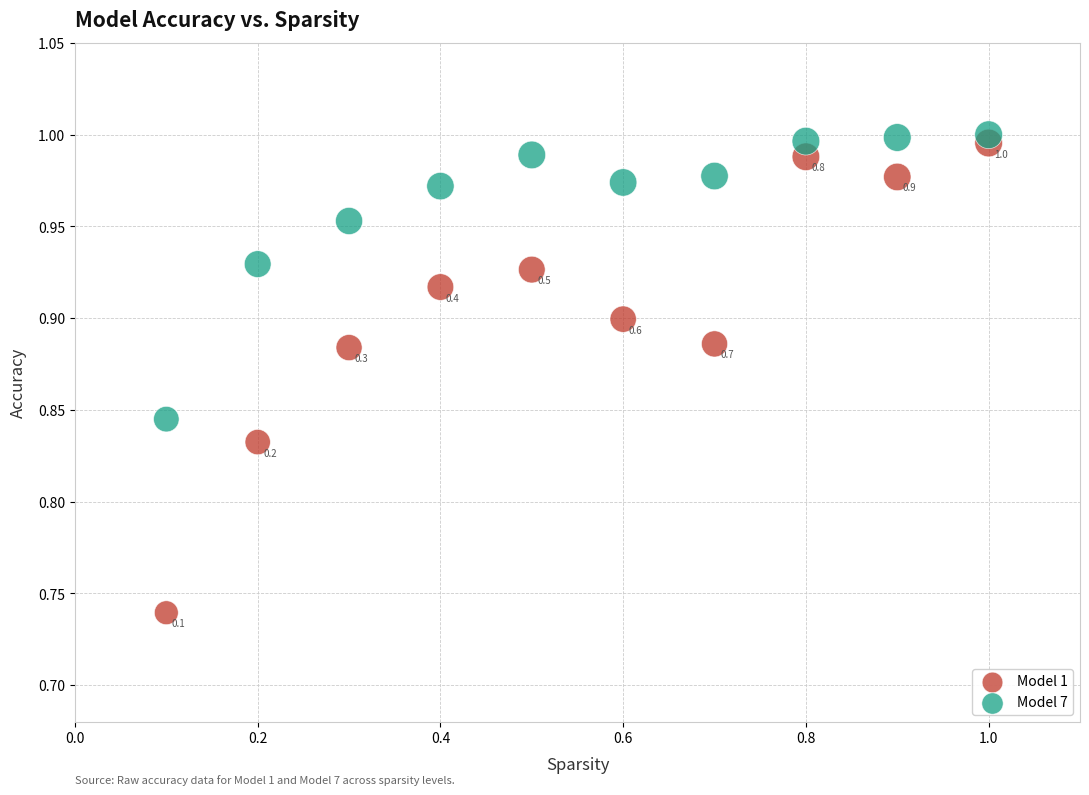

Which series has the largest Y range (max minus min)?

Model 1